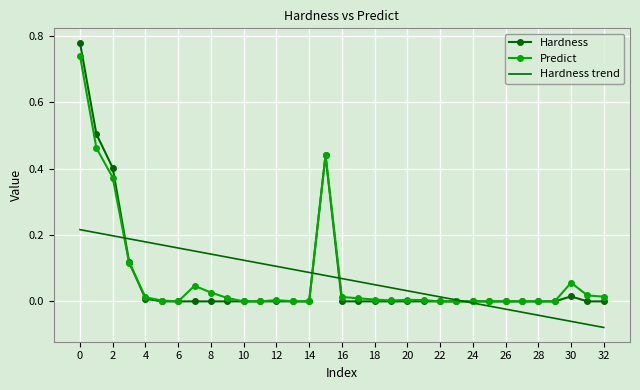

Which series has the widest spread of values?

Hardness